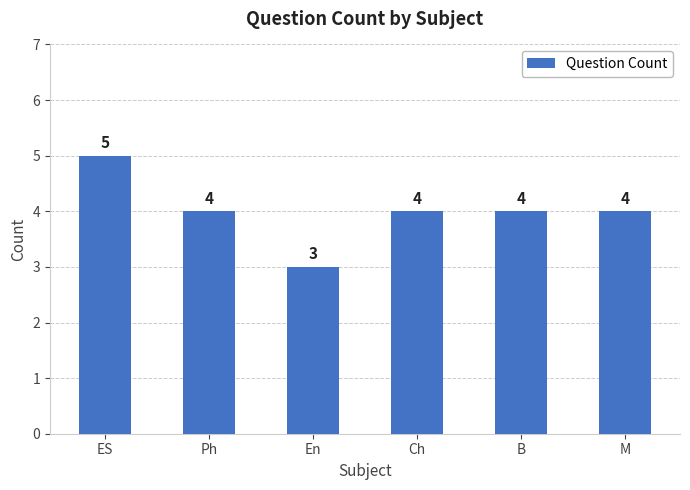

What is the label of the 5th bar from the right?

Ph